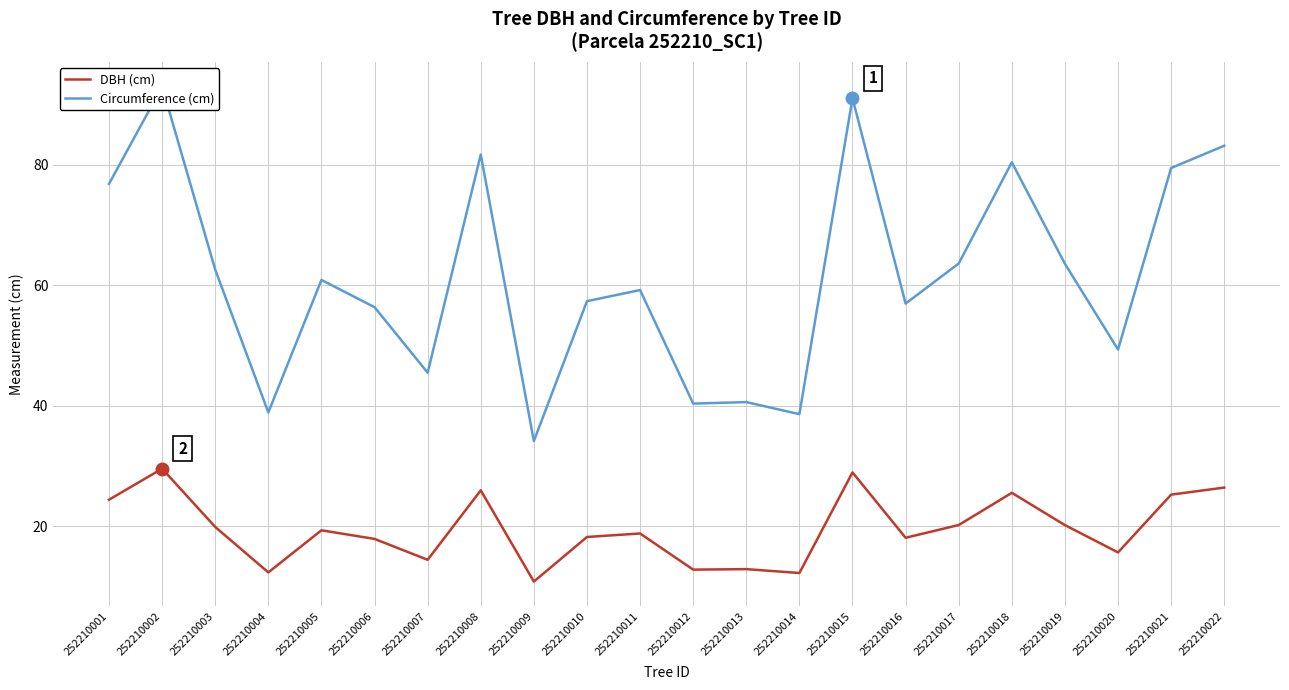

What is the maximum value shown in the chart?

92.9